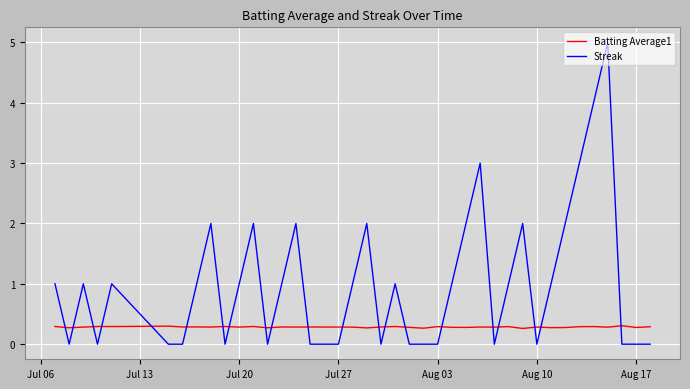

Which series has the largest total across all categories?

Streak